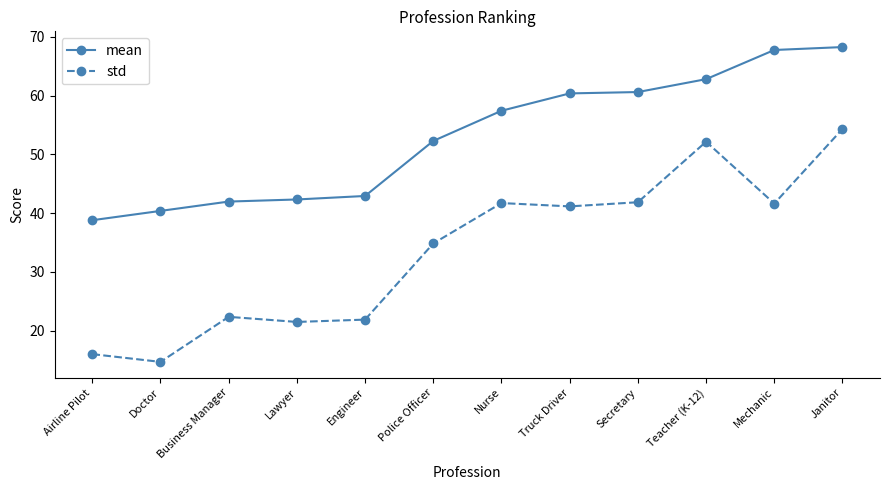

The mean series shows 67.8 at Mechanic. True or false?

True